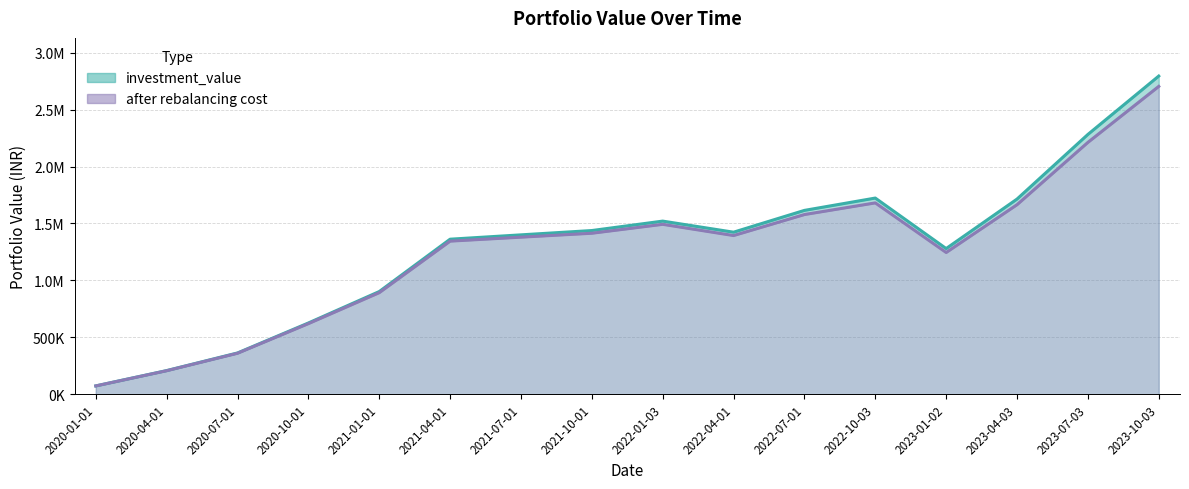

How many lines are shown in the chart?

2